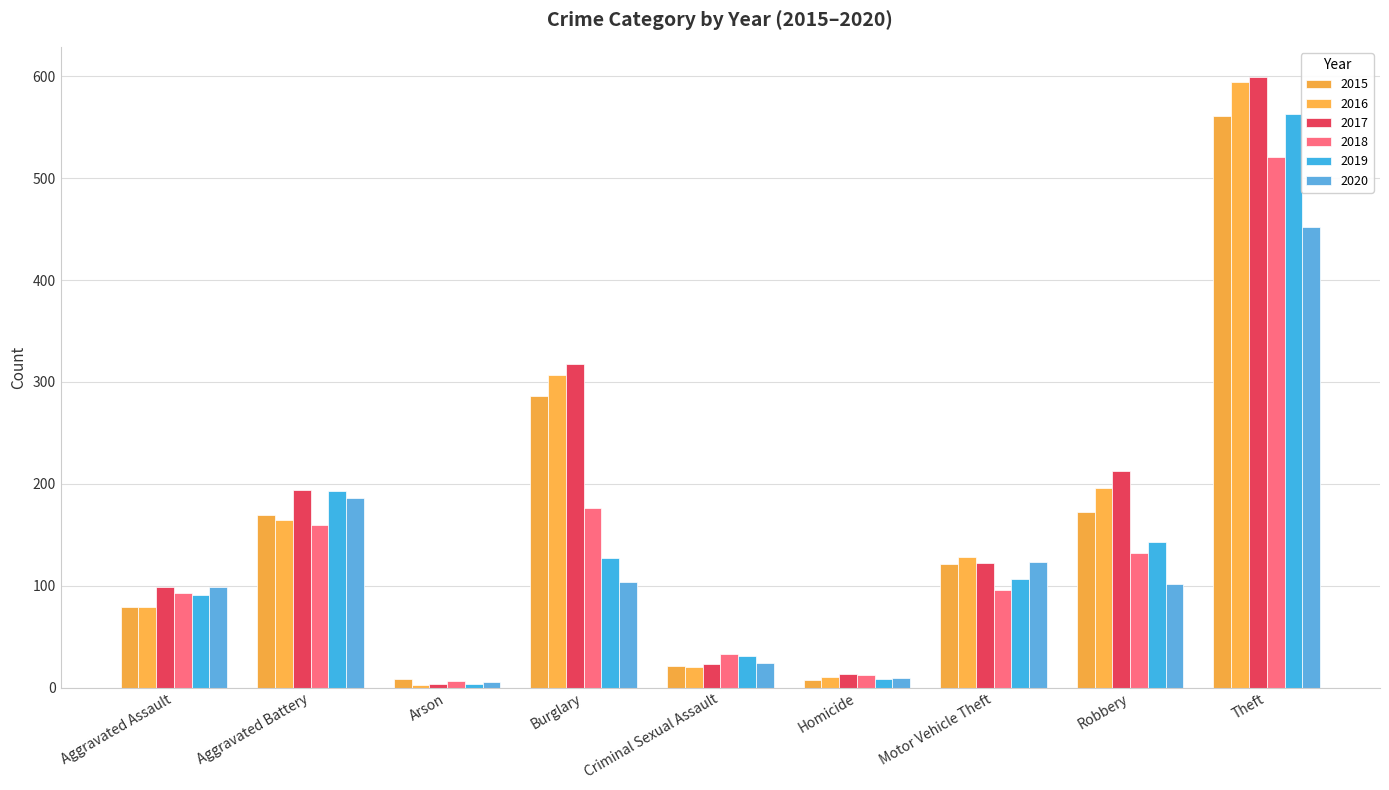

True or false: 2016 has a value of 594 at Theft.

True